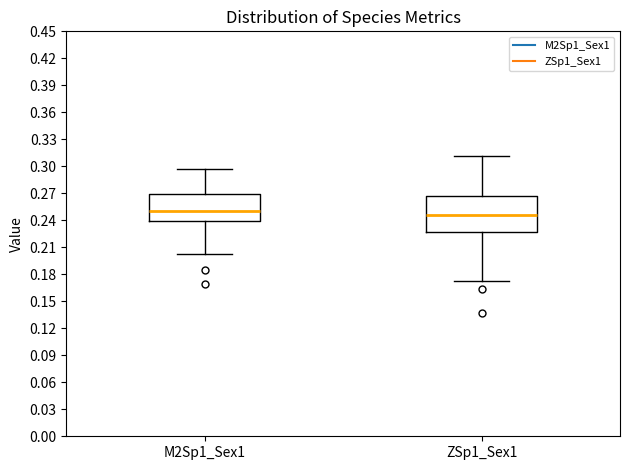

Which box is the tallest, from its lower edge to its upper edge?

ZSp1_Sex1